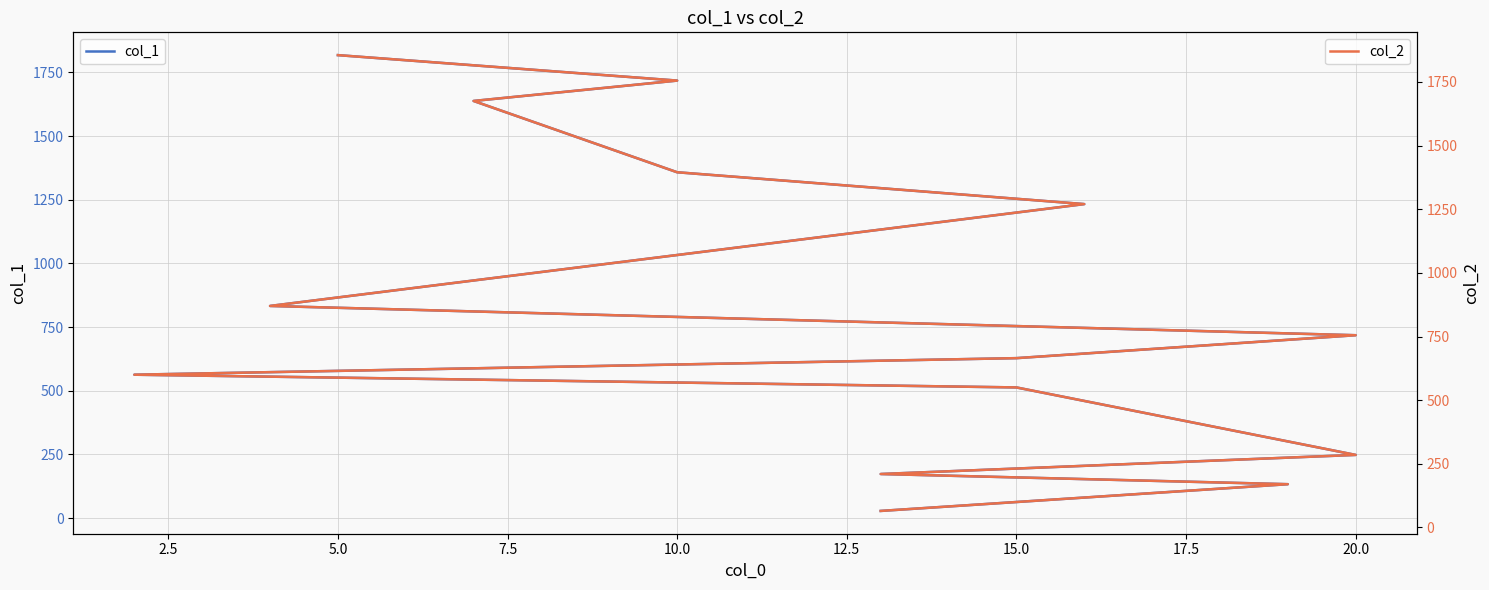

What are all the series names shown in the legend?

col_1, col_2